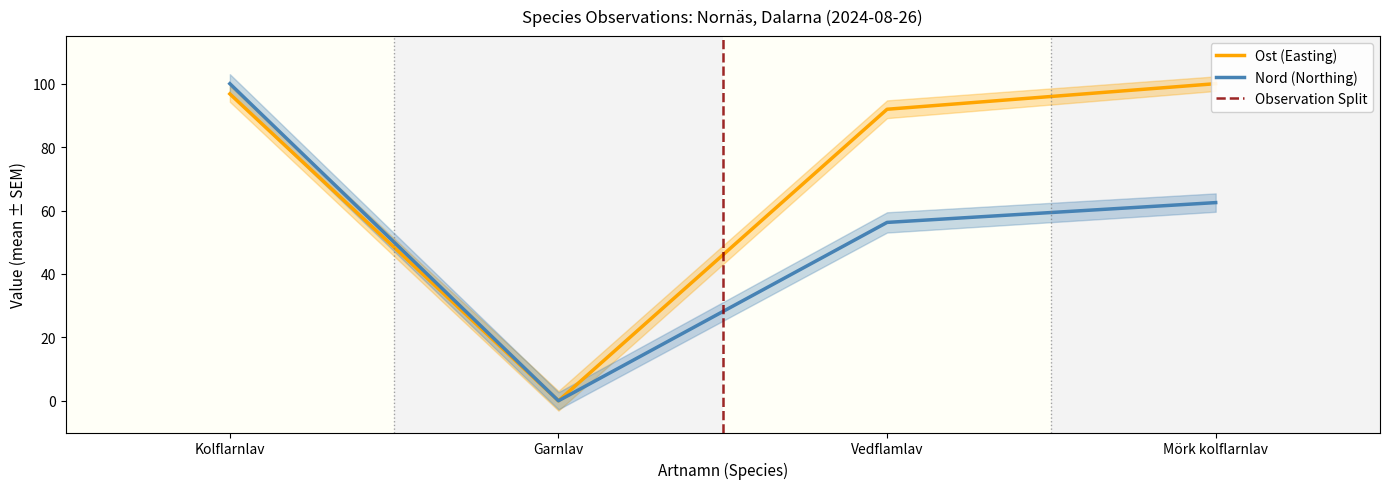

True or false: Ost has a value of 96.8 at Kolflarnlav.

True